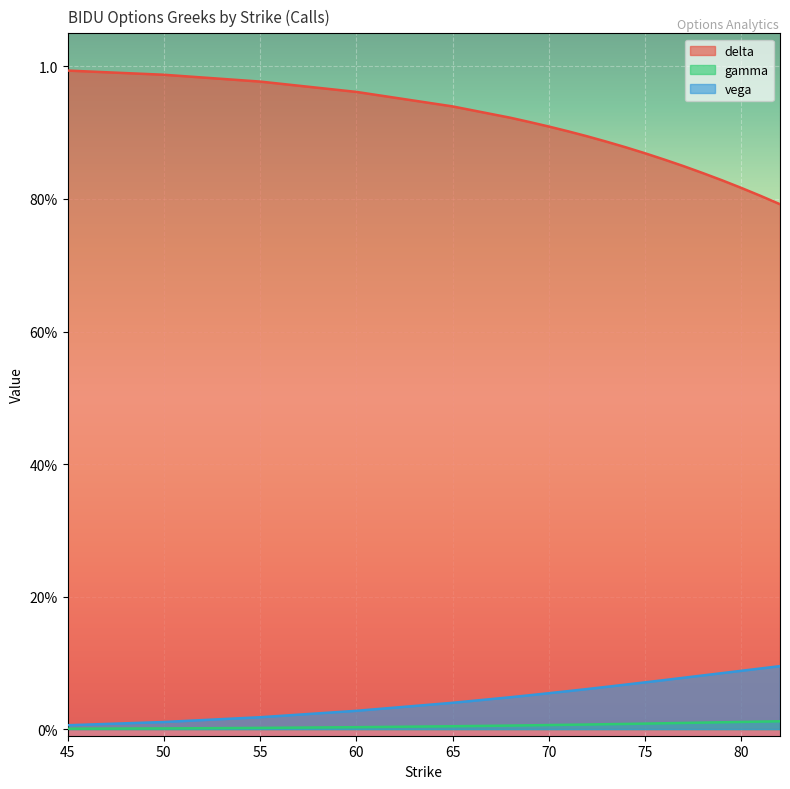

The gamma series shows 0.0 at 77. True or false?

False